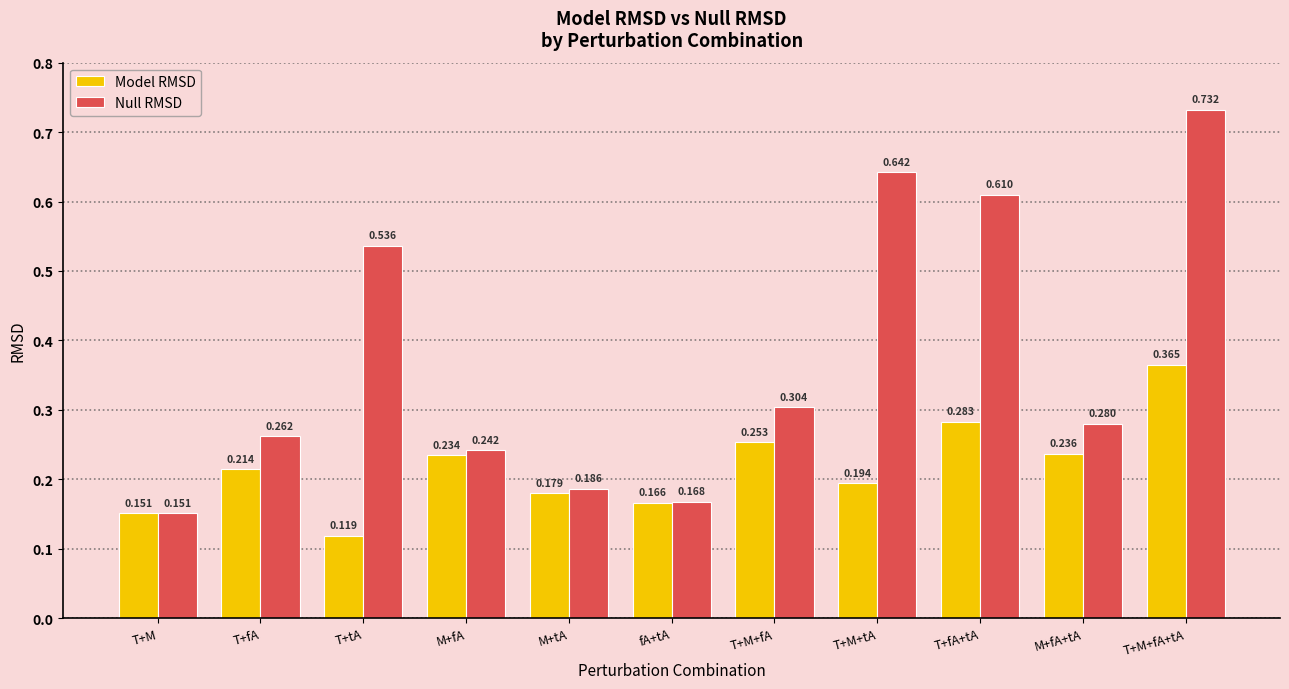

Does the chart contain stacked bars?

No